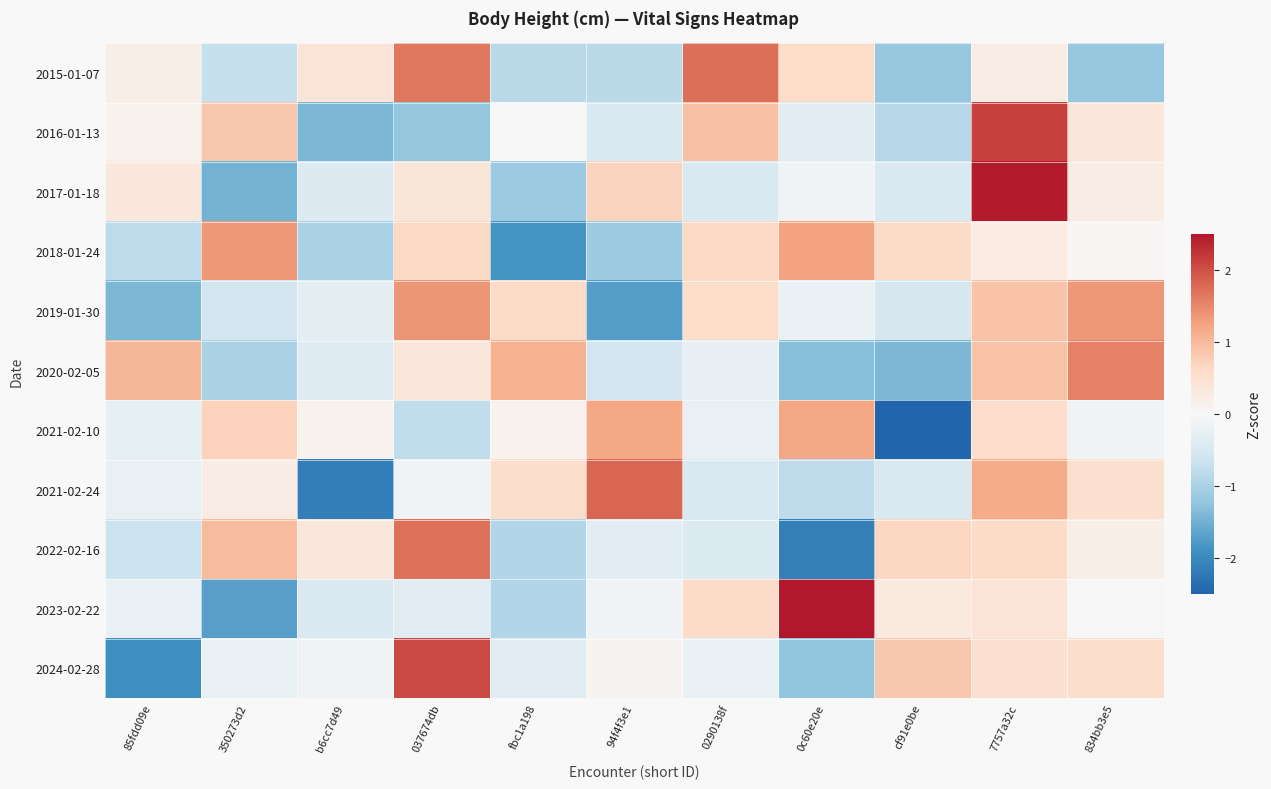

What is the greatest value displayed?

2.5